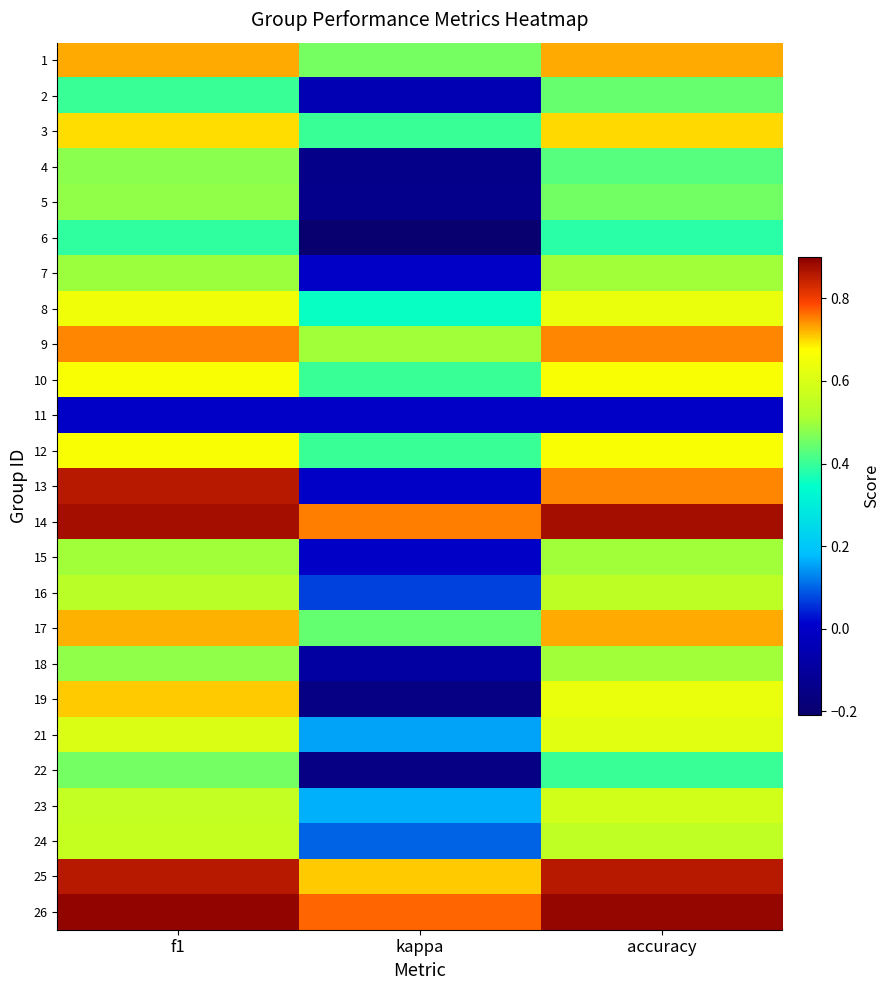

At how many categories does at least one series exceed 0?

3